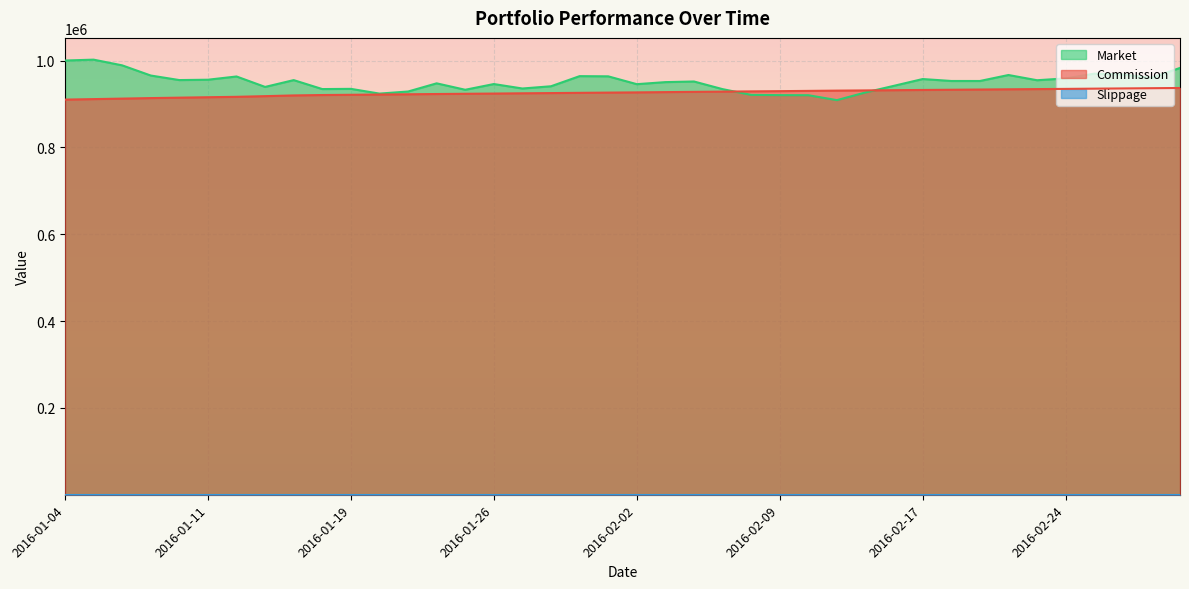

Does the chart display data point markers on the line(s)?

No